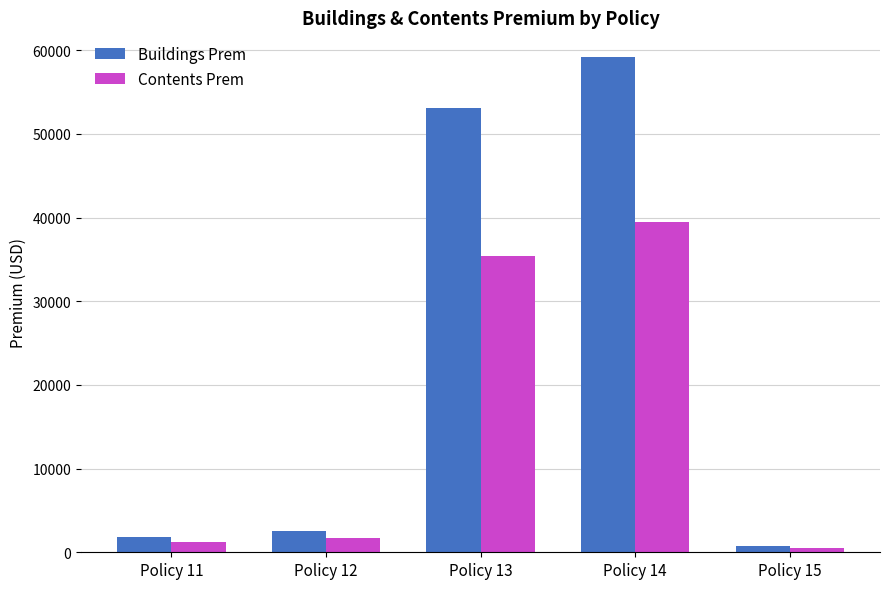

Is the value of Buildings Prem at Policy 11 greater than the value of Contents Prem at Policy 15?

Yes